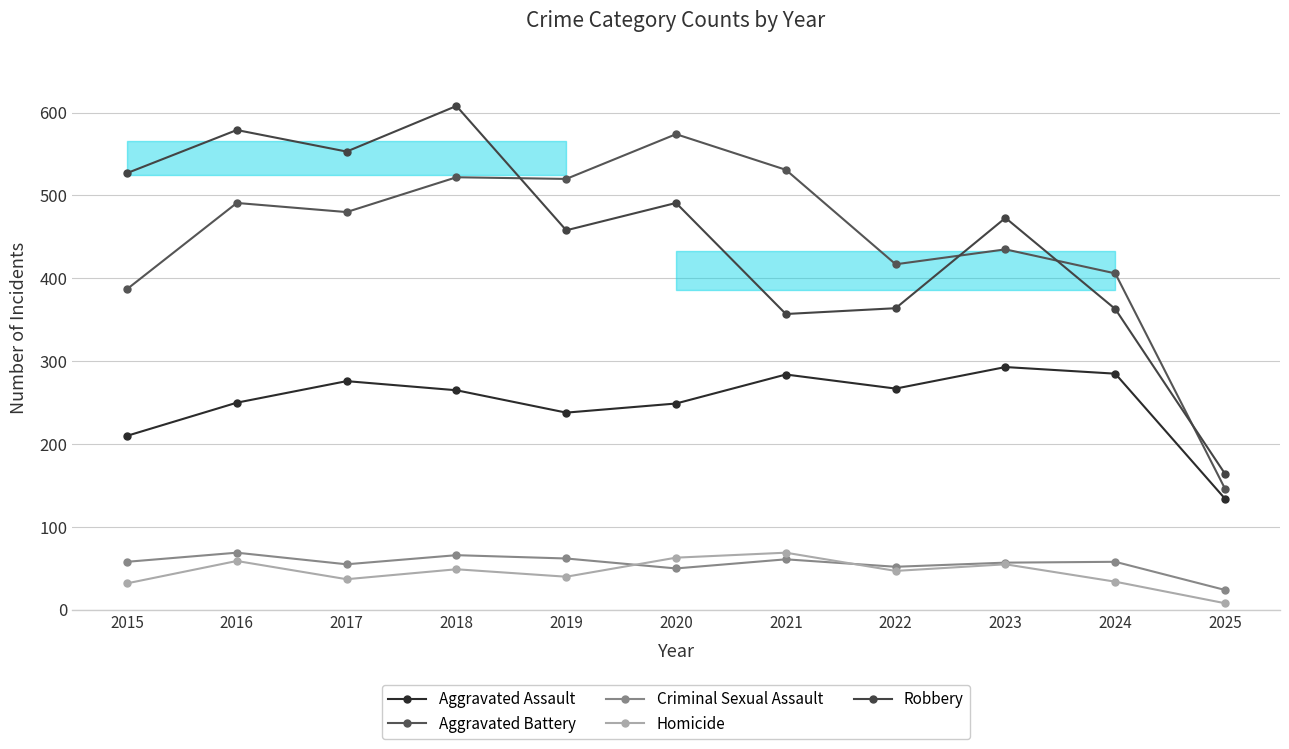

Which series has the largest total across all categories?

Robbery